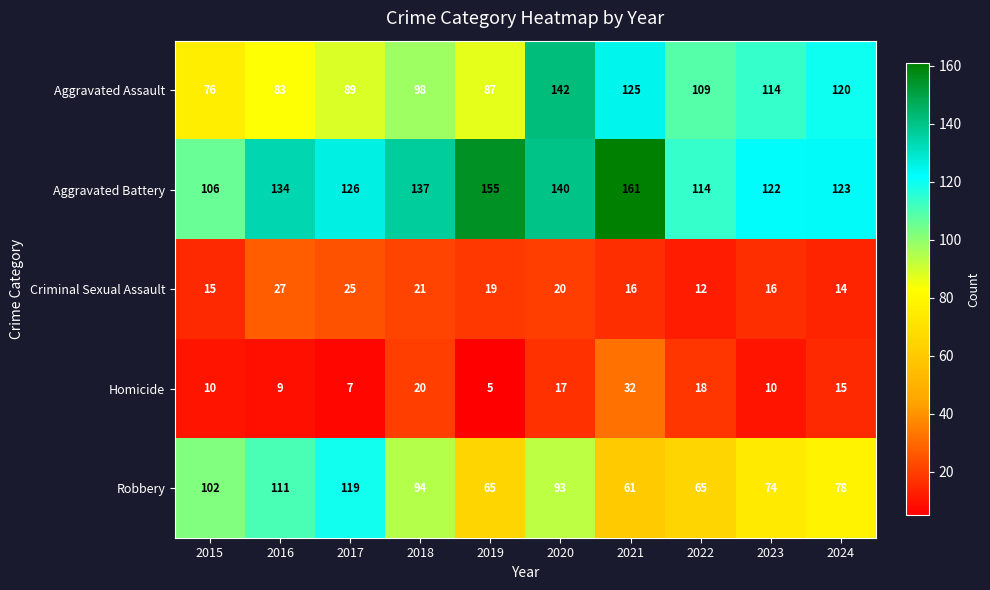

What is the total value across all series at 2024?

350